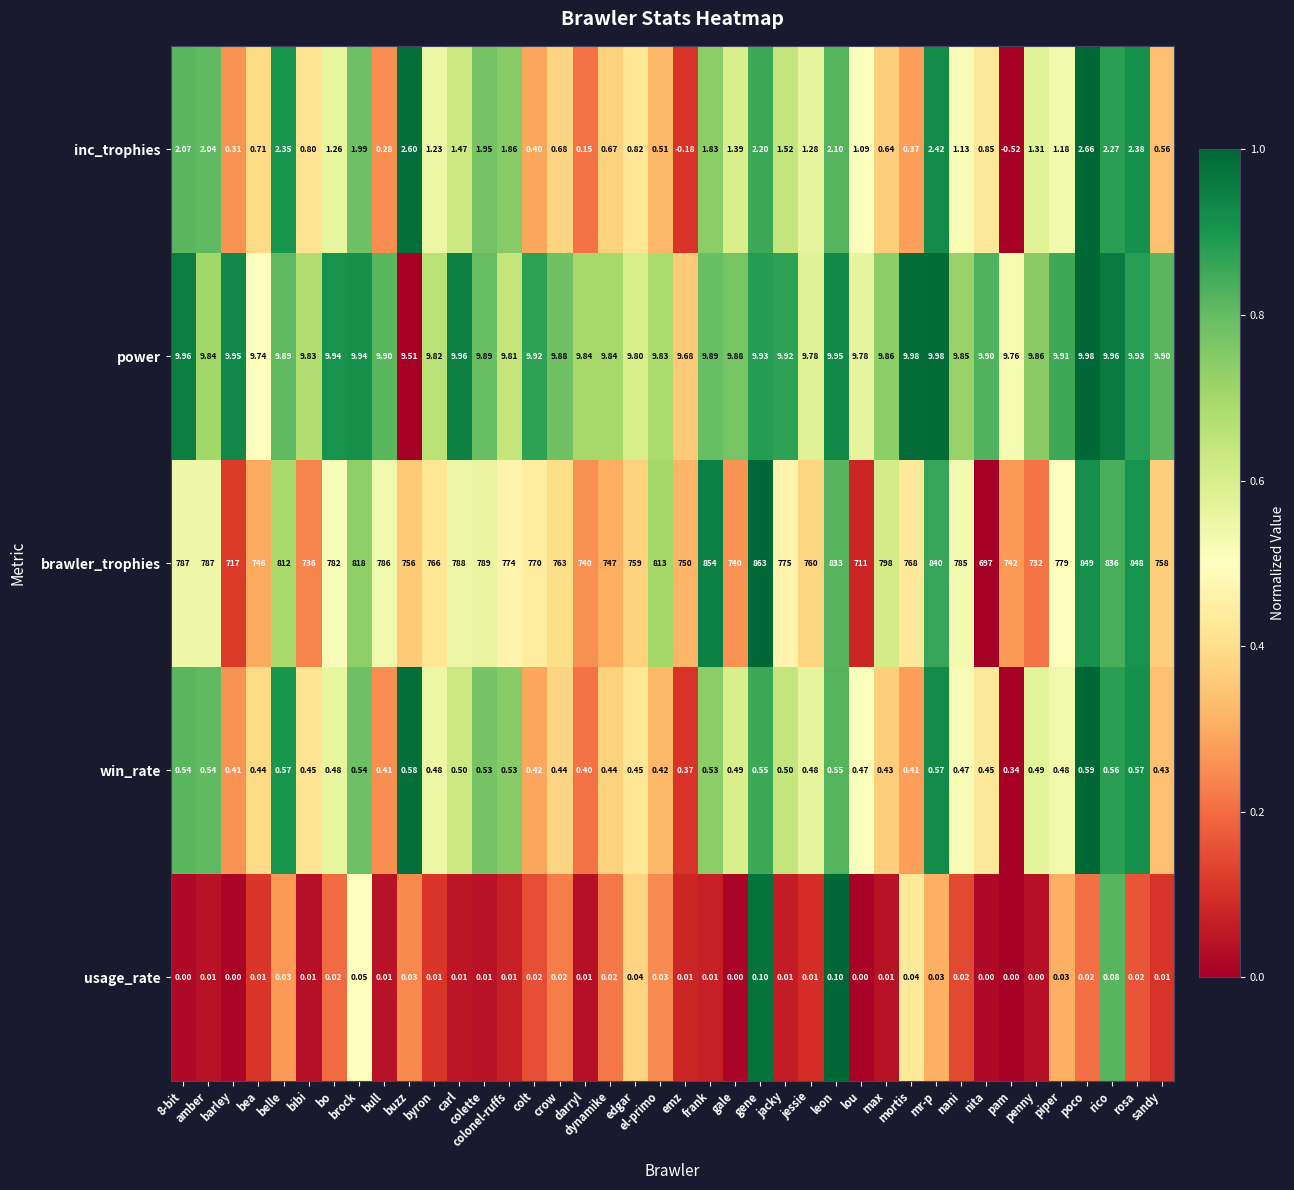

Which series has the largest total across all categories?

brawler_trophies